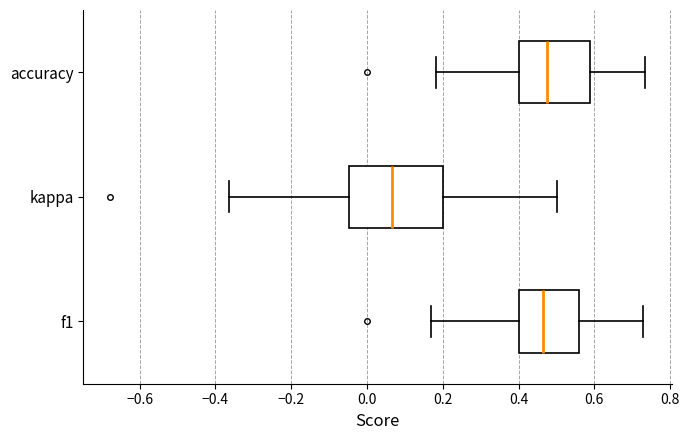

Reading bottom to top, read every box against the x-axis: the position of its median line, the range the box covers, and the ends of its whiskers. The values are not printed on the chart, so give them approximately, as read against the axis.

f1: median 0.46, box 0.40 to 0.56, whiskers 0.16 to 0.72
kappa: median 0.06, box -0.04 to 0.20, whiskers -0.36 to 0.50
accuracy: median 0.48, box 0.40 to 0.58, whiskers 0.18 to 0.74